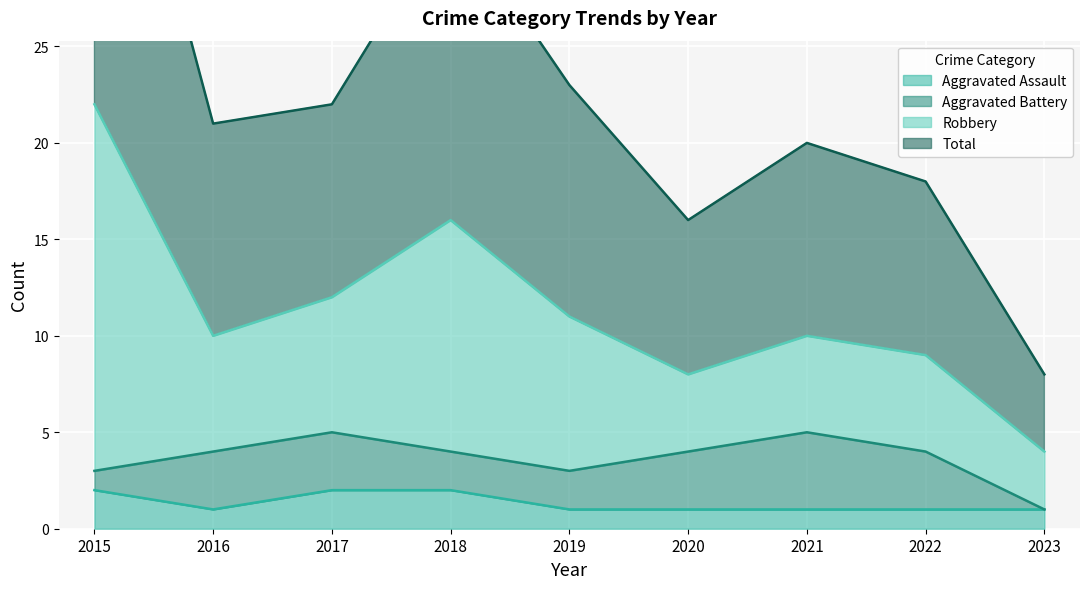

What is the sum of all Aggravated Assault values?

12